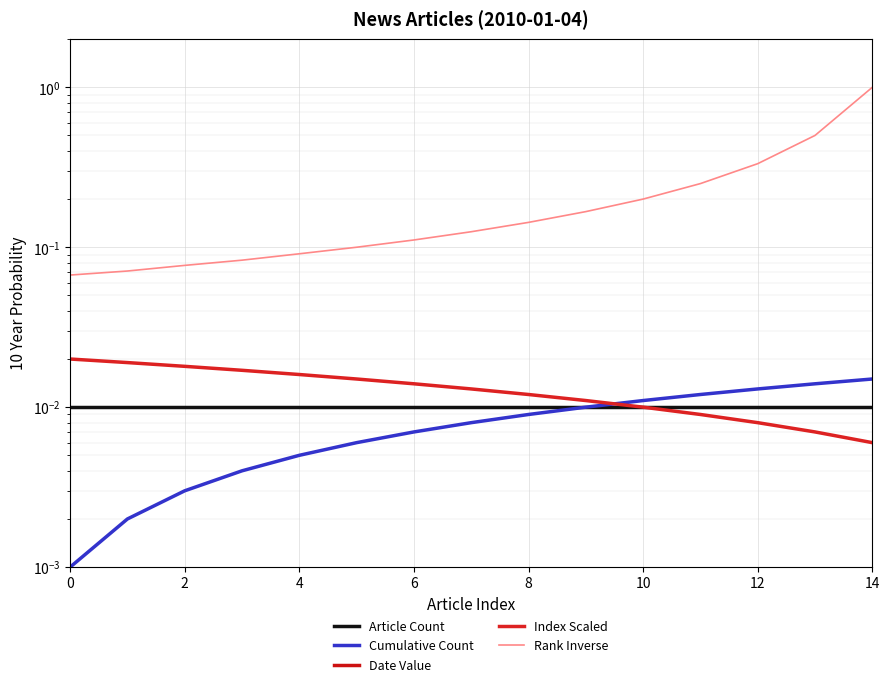

Rank the series at 13 from highest to lowest value.

Rank Inverse, Cumulative Count, Article Count, Index Scaled, Date Value